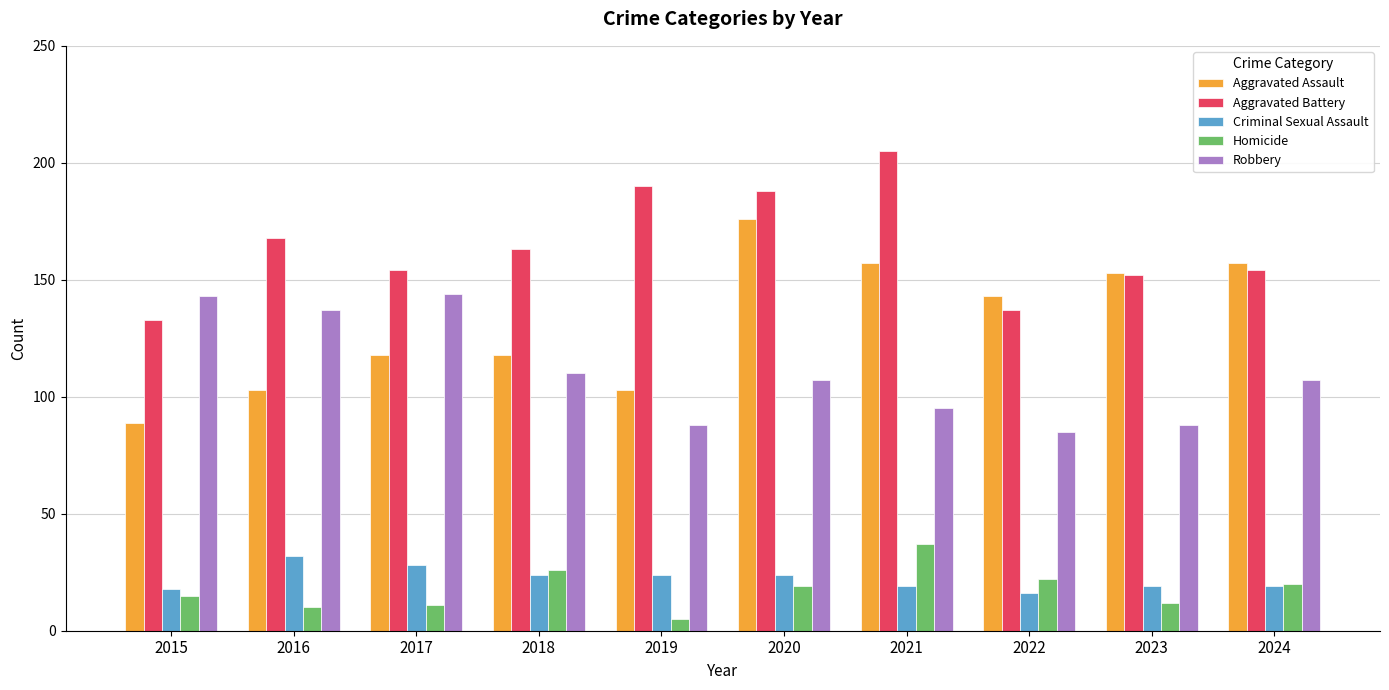

How many values in the Criminal Sexual Assault series are below 24?

5